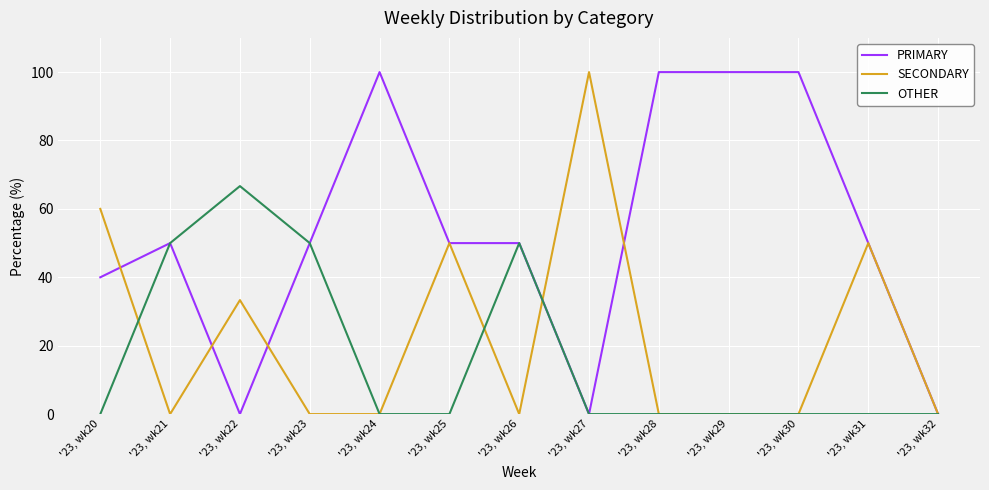

List the series in order of their overall mean, lowest first.

OTHER, SECONDARY, PRIMARY